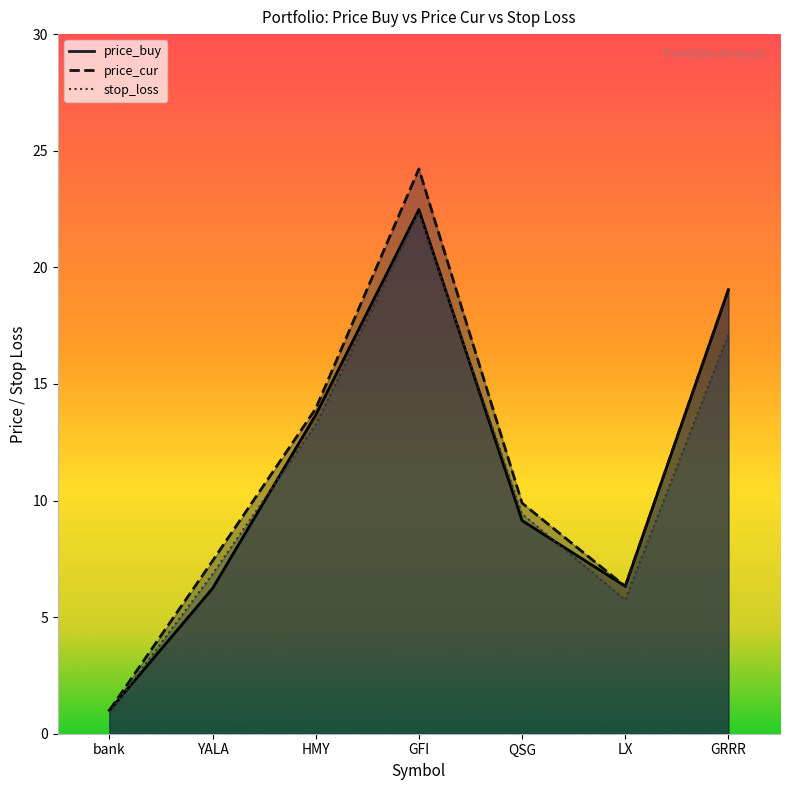

What is the sum of the price_cur values at HMY and LX?

20.3